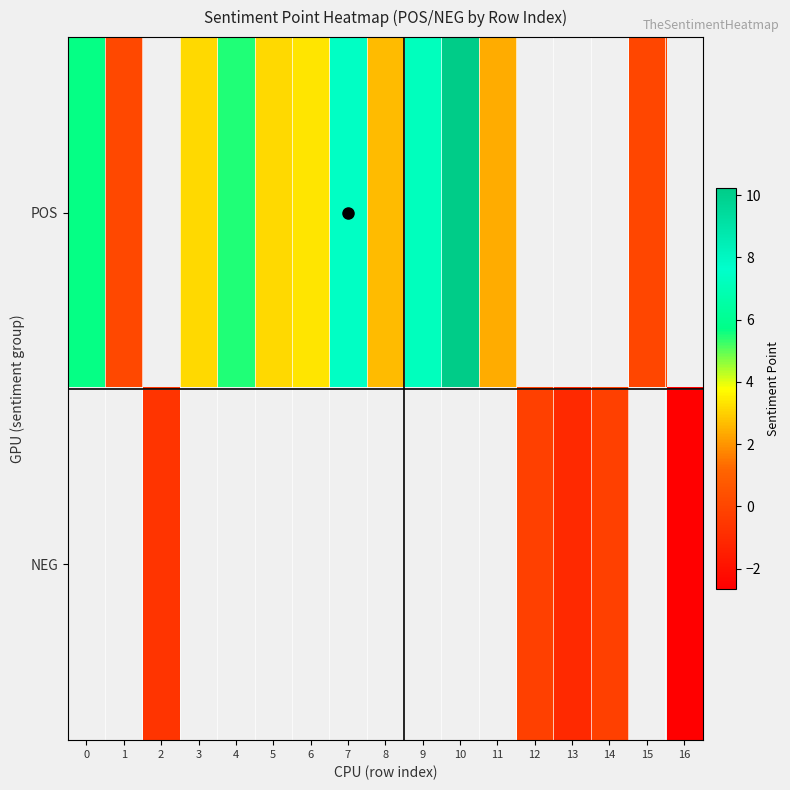

Is the value of NEG at 10 greater than the value of POS at 11?

No